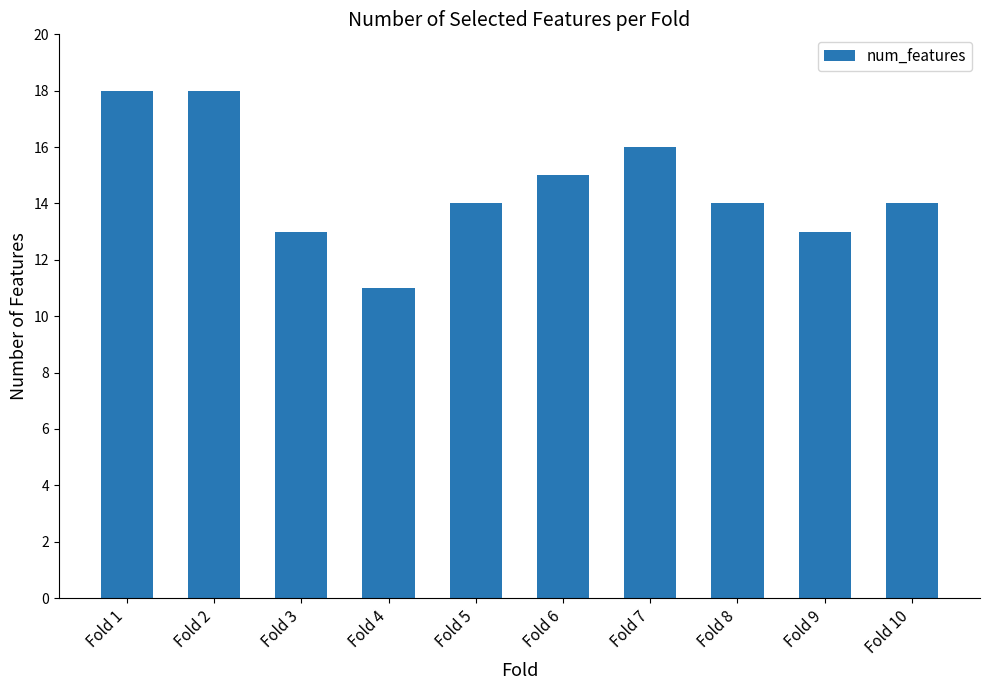

What is the value of the 1st bar from the left?

18